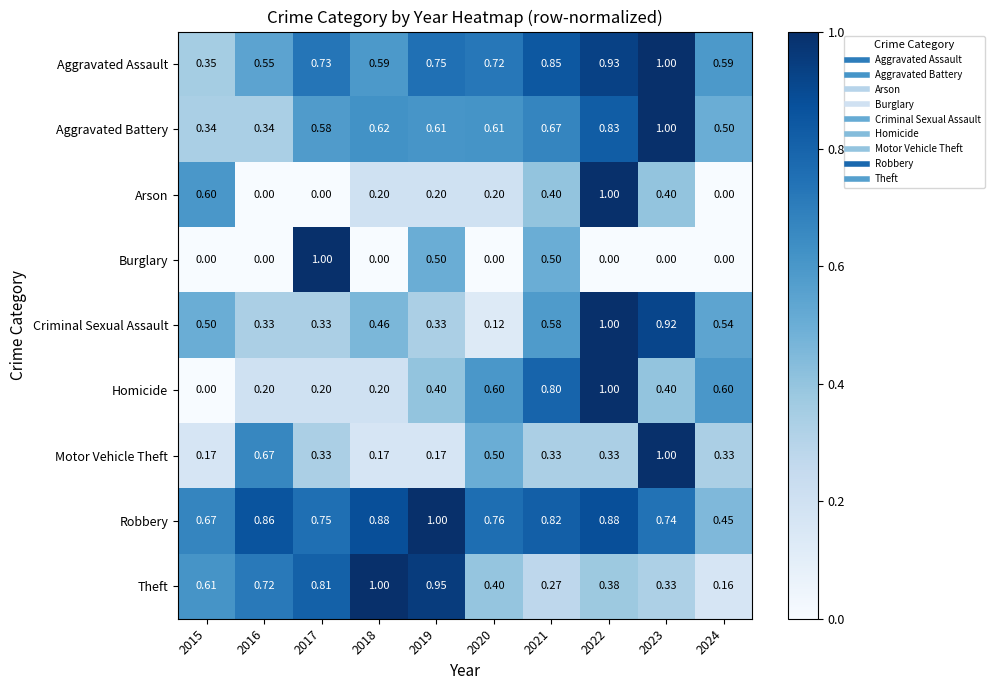

Rank the series at 2021 from highest to lowest value.

Aggravated Assault, Robbery, Homicide, Aggravated Battery, Criminal Sexual Assault, Burglary, Arson, Motor Vehicle Theft, Theft